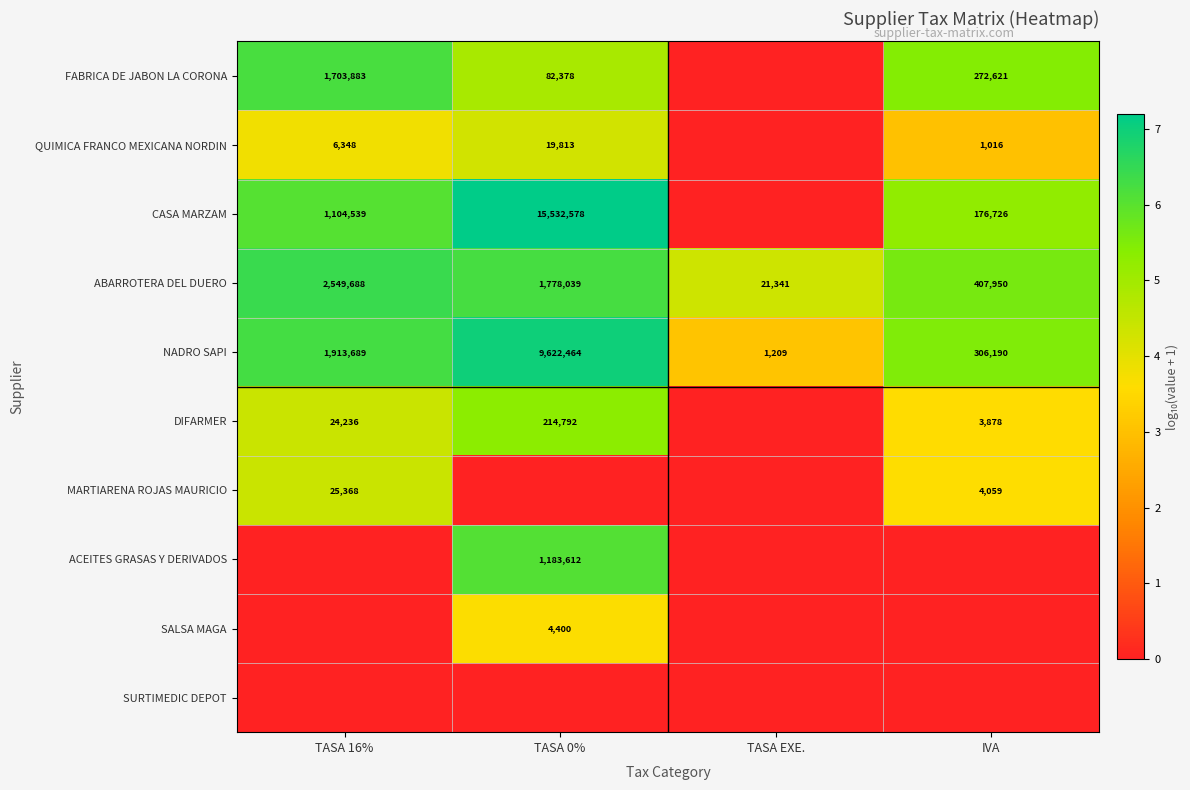

What is the sum of the ABARROTERA DEL DUERO values at IVA and TASA EXE.?

429291